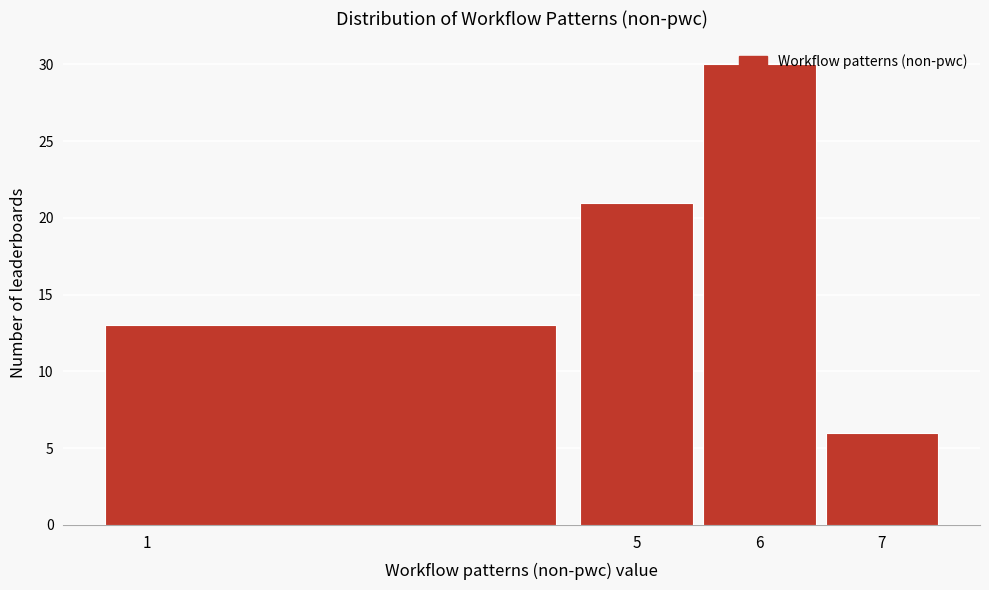

Rank the categories by value from lowest to highest.

7, 1, 5, 6